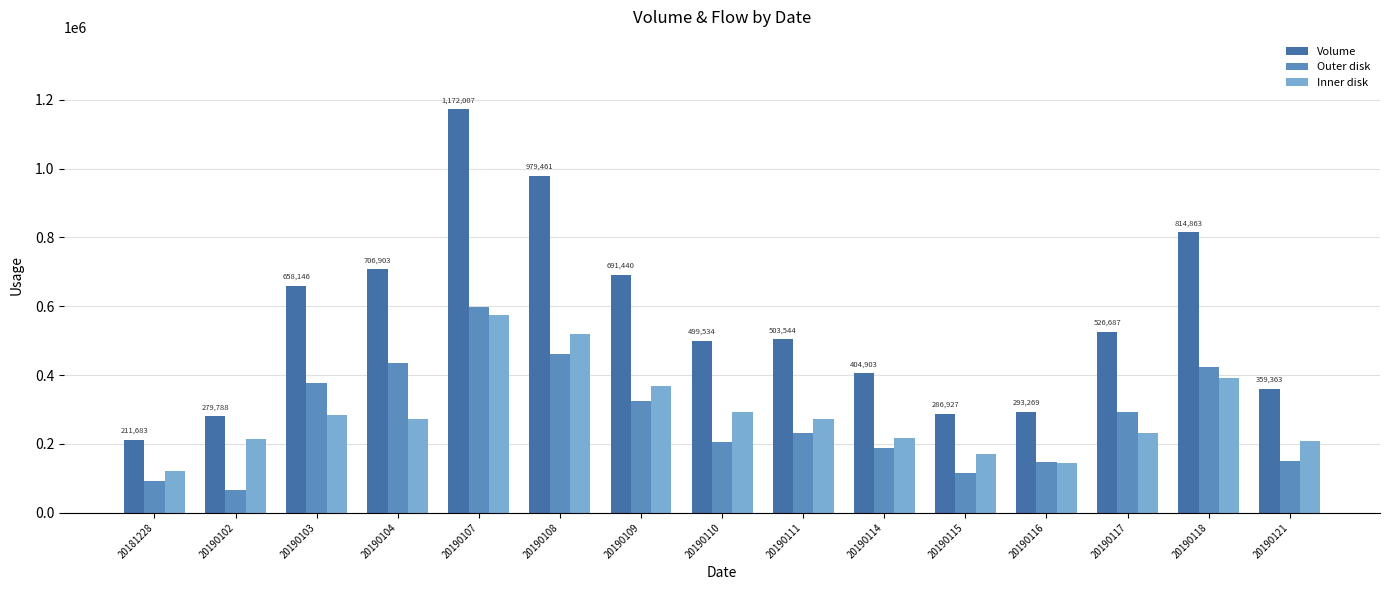

The Outer disk series shows 139948 at 20190117. True or false?

False